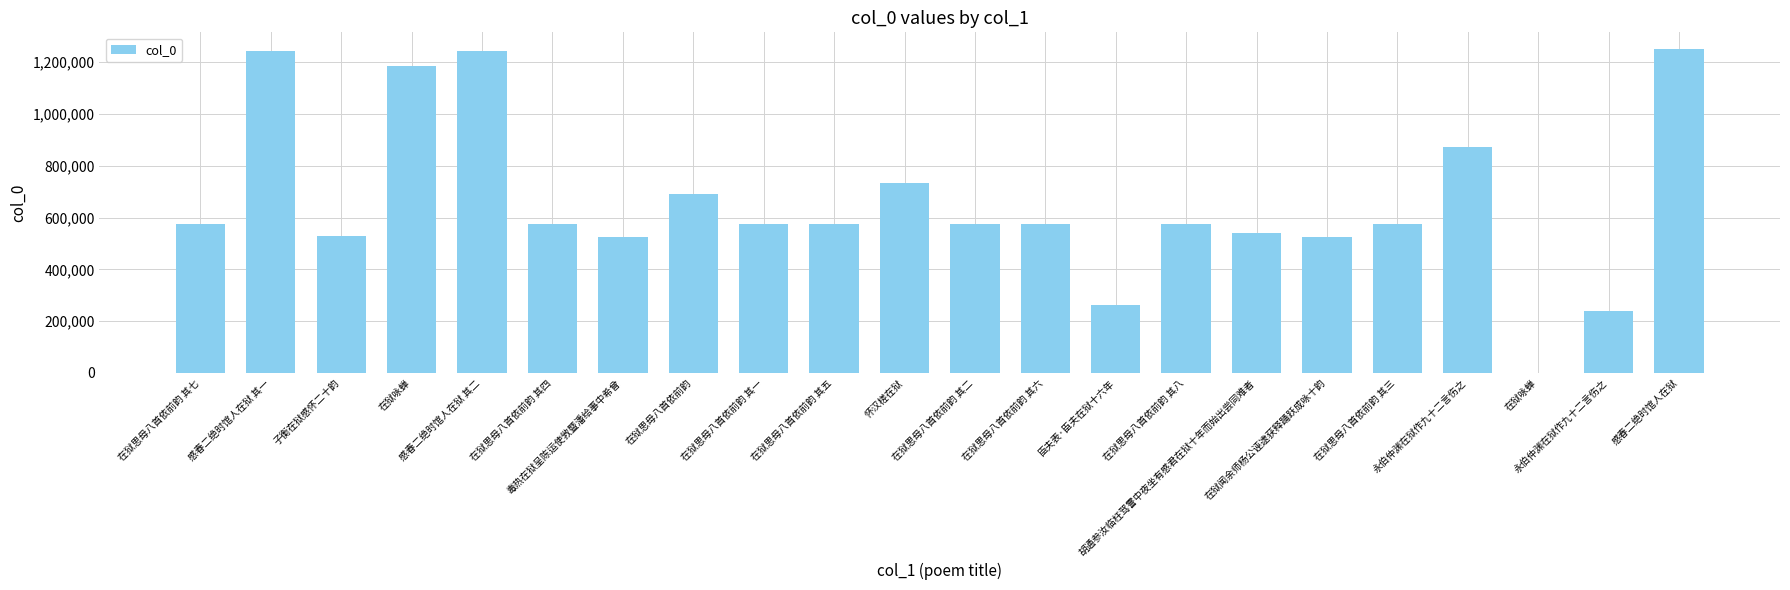

How many distinct data groups are displayed?

1